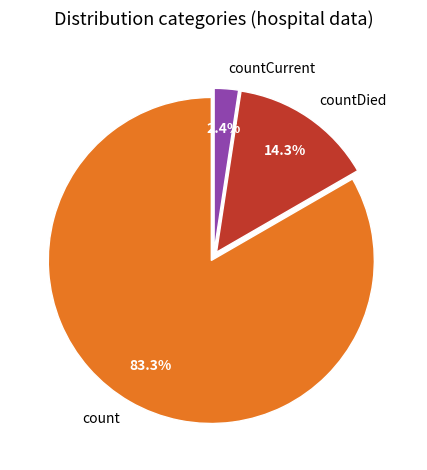

Which slice is the smallest?

countCurrent